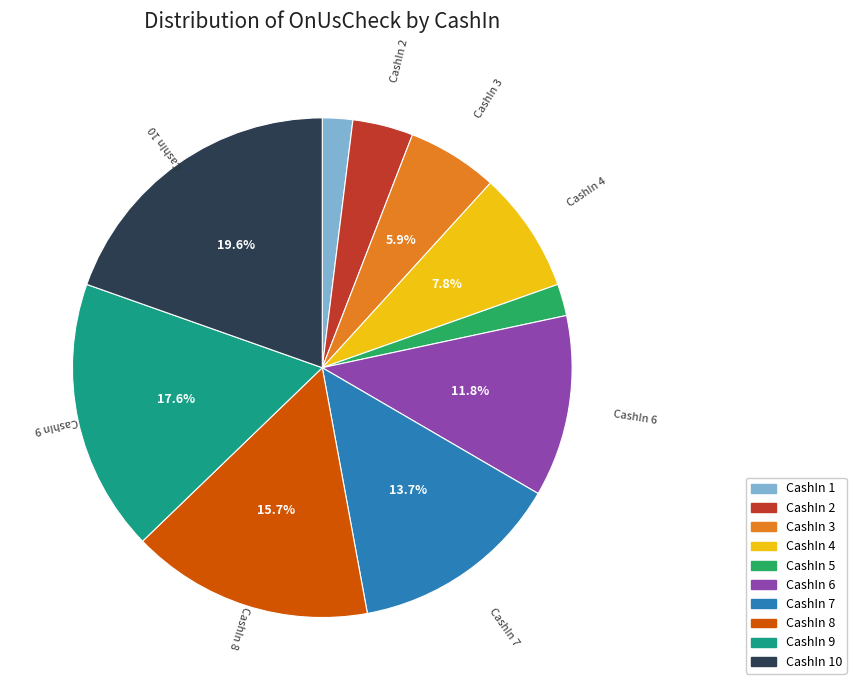

How much of the chart is everything except CashIn 9?

82.4%